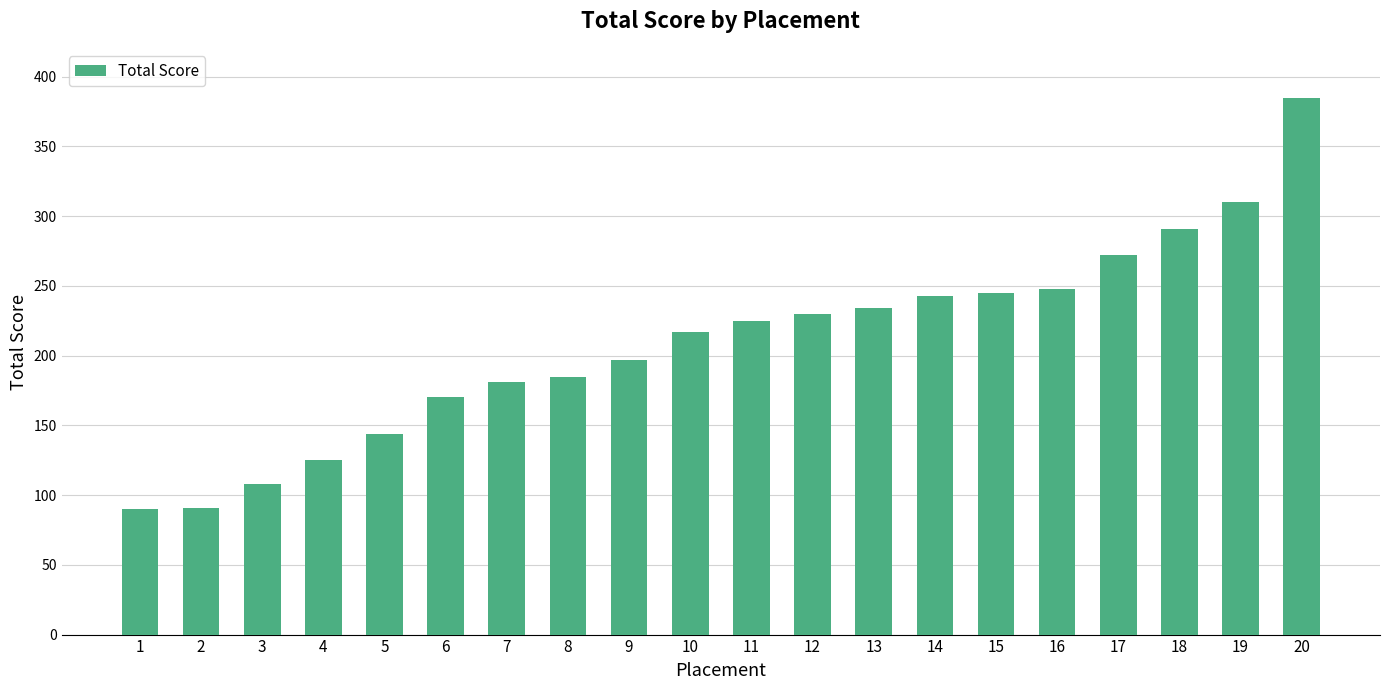

What is the value of the 8th bar from the left?

185